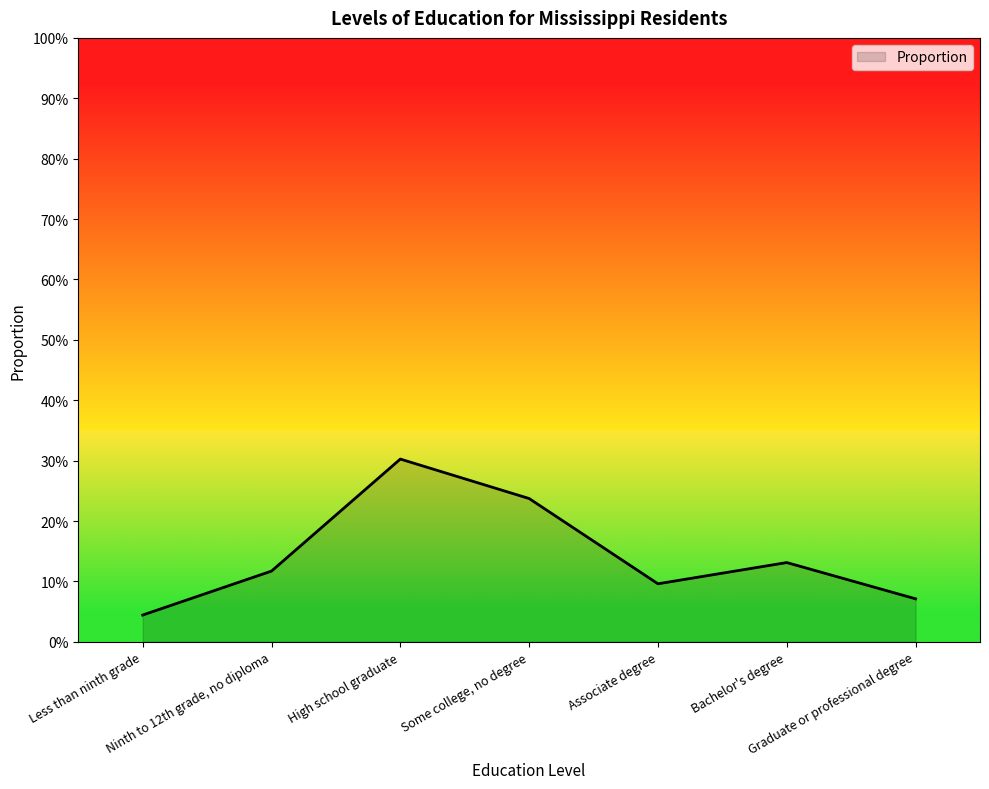

List the labels in order of value, largest first.

High school graduate, Some college, no degree, Bachelor's degree, Ninth to 12th grade, no diploma, Associate degree, Graduate or professional degree, Less than ninth grade